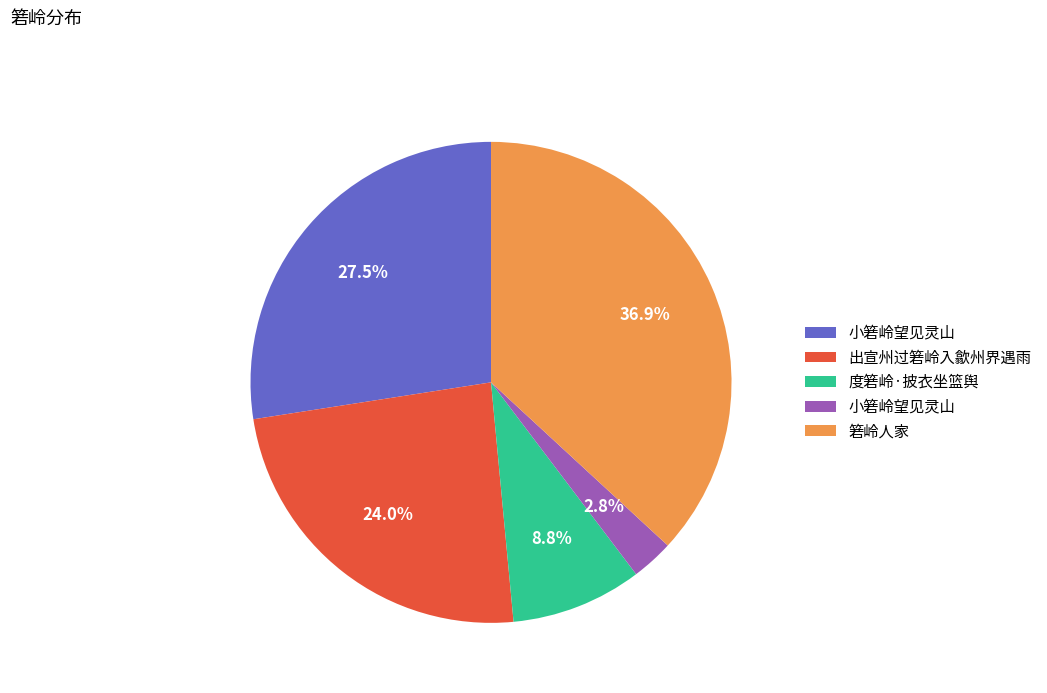

Is there a majority slice in this chart?

No